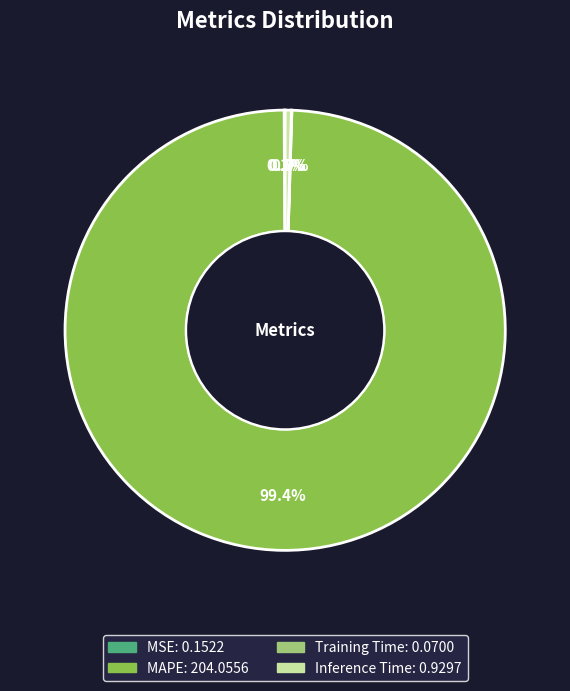

True or false: Inference Time accounts for 8% of the total.

False